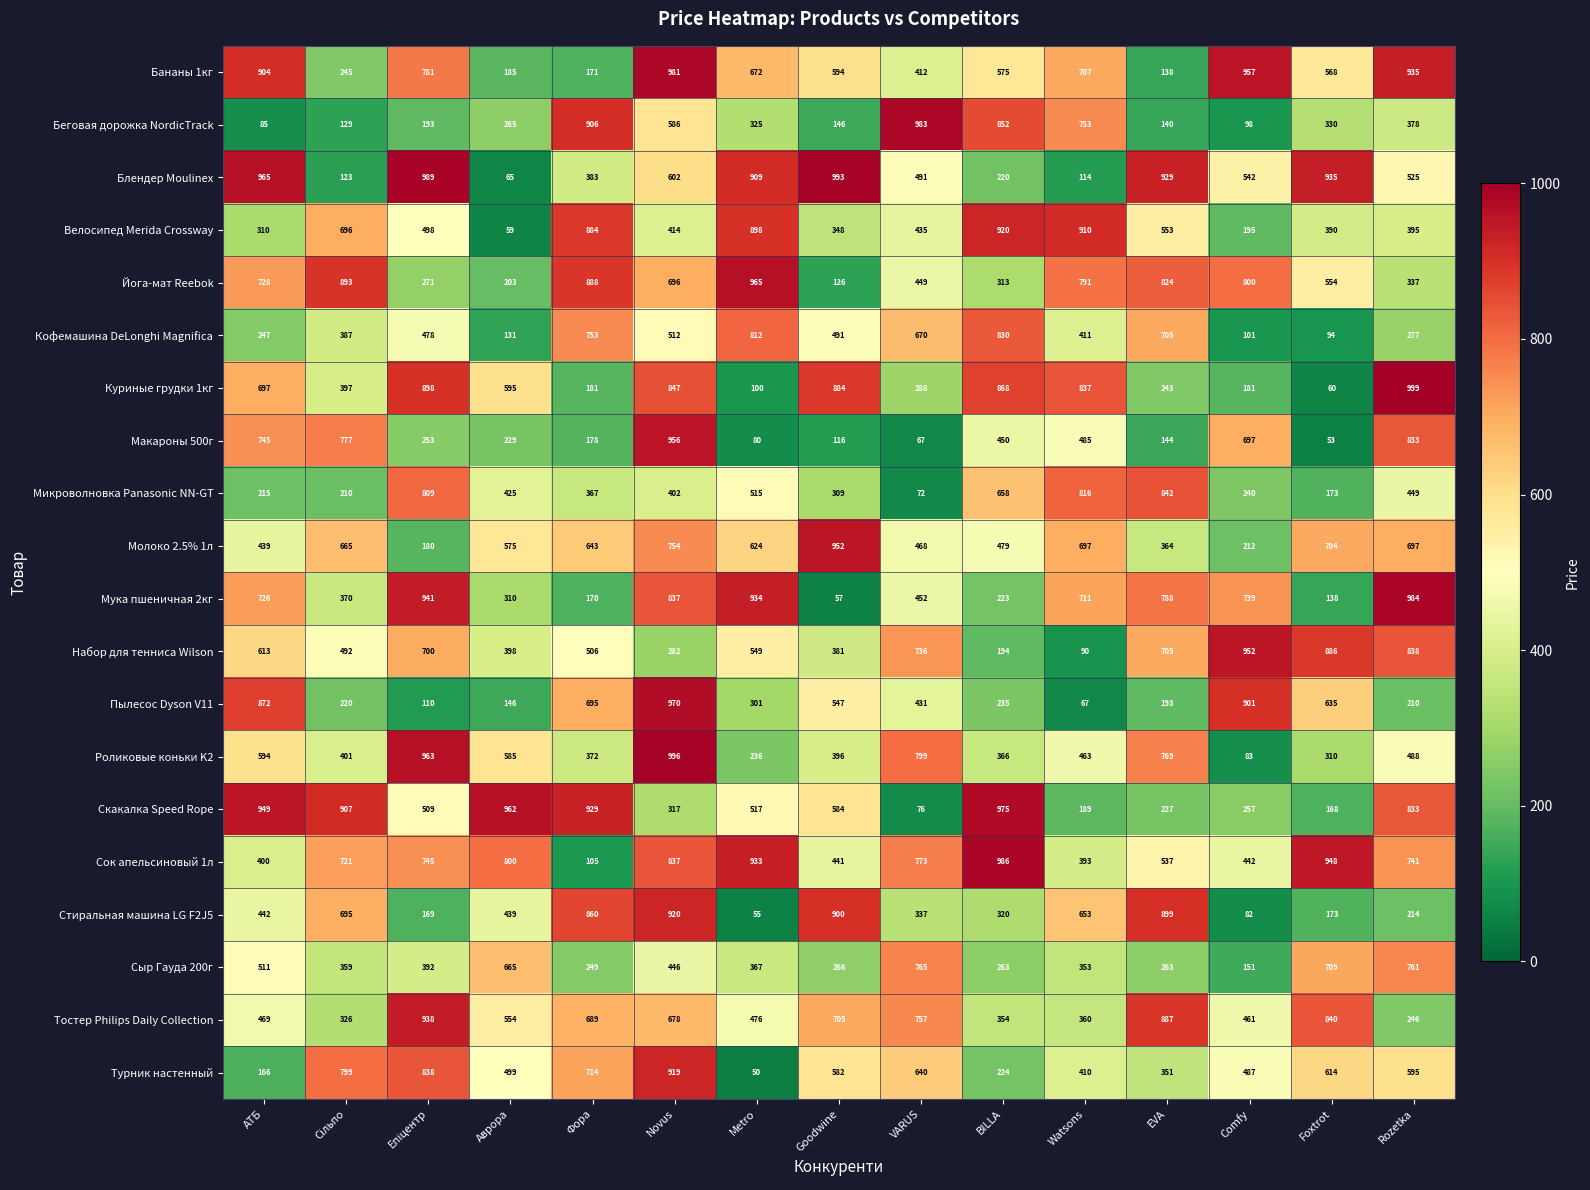

At how many categories does at least one series exceed 241?

15